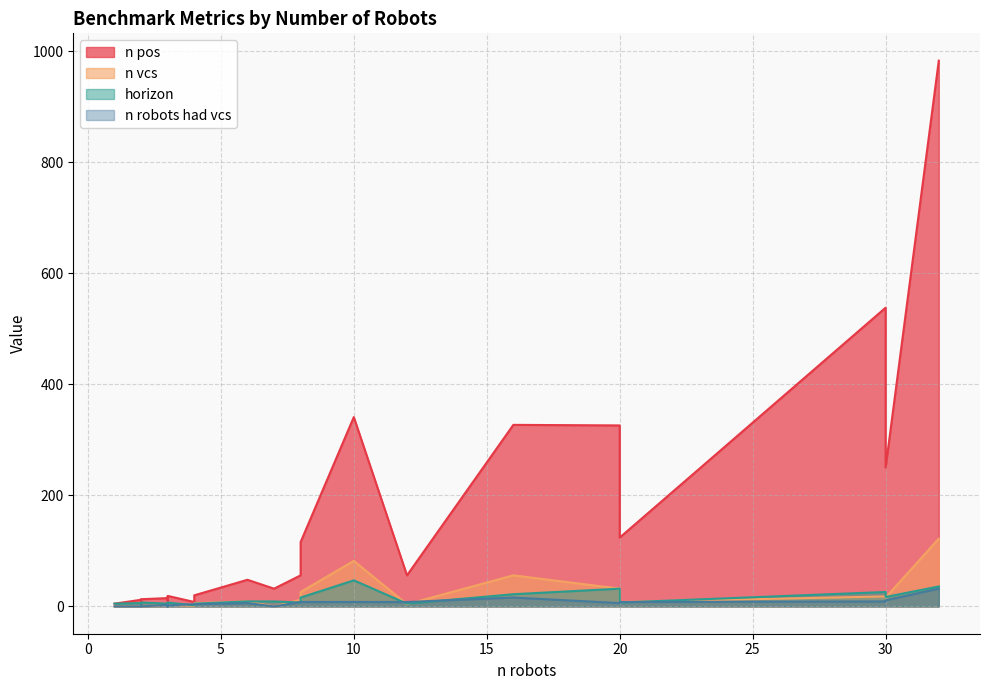

What is the highest value of the n vcs series?

122